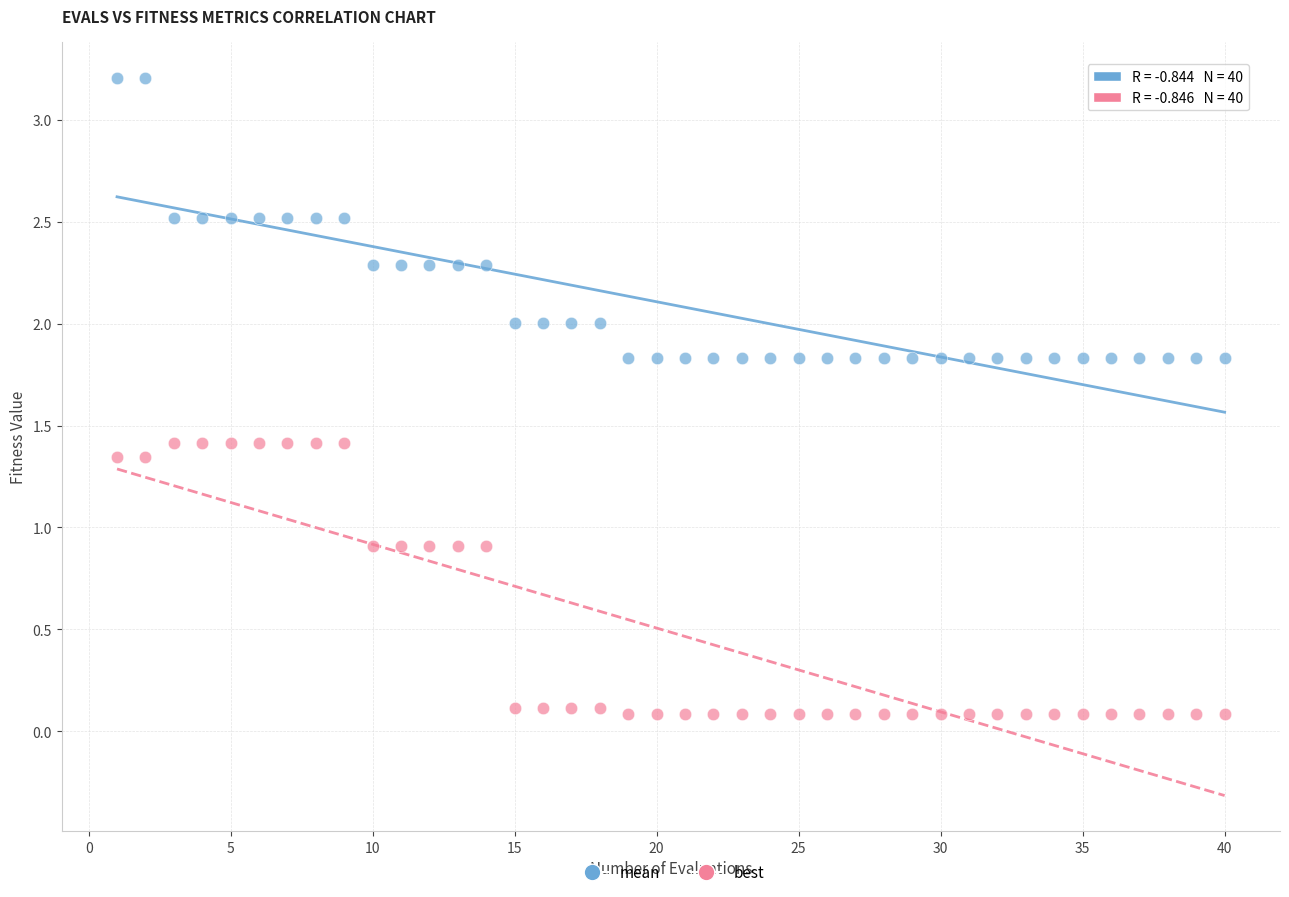

Which series contains the highest Y value?

mean